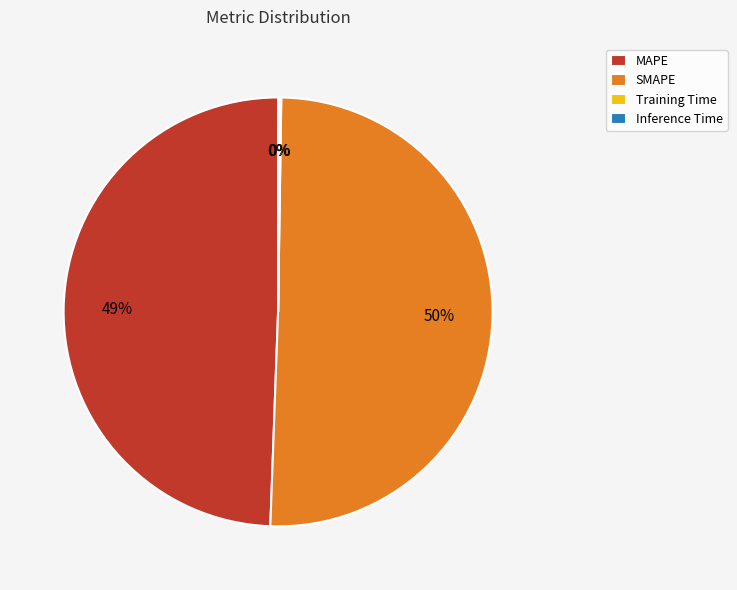

Which slice is the largest?

SMAPE